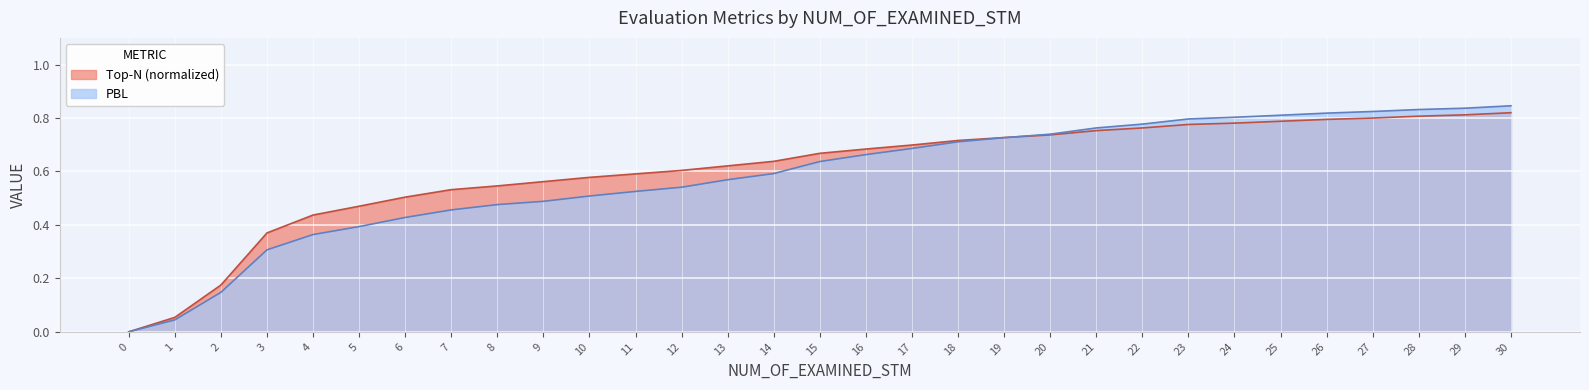

What is the difference between the maximum and minimum values in the Top-N series?

0.8